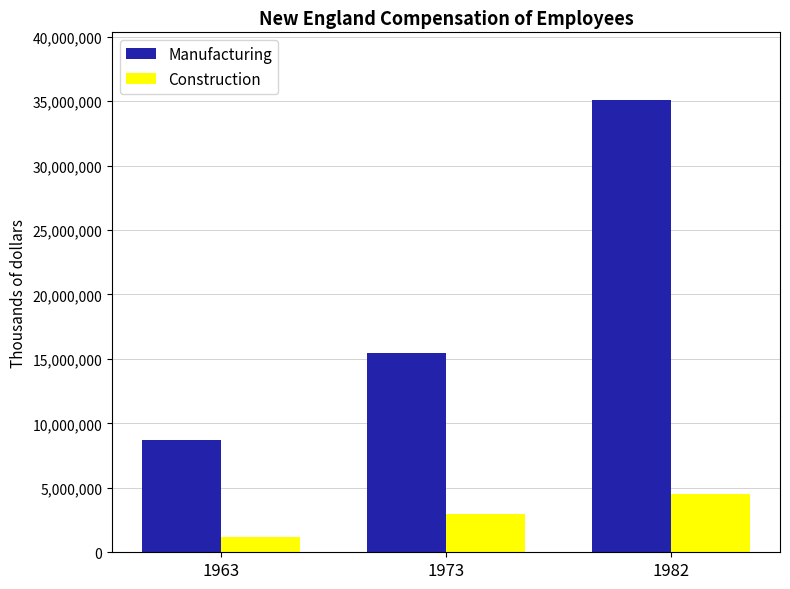

Where is Construction nearest to the value 2833220?

1973